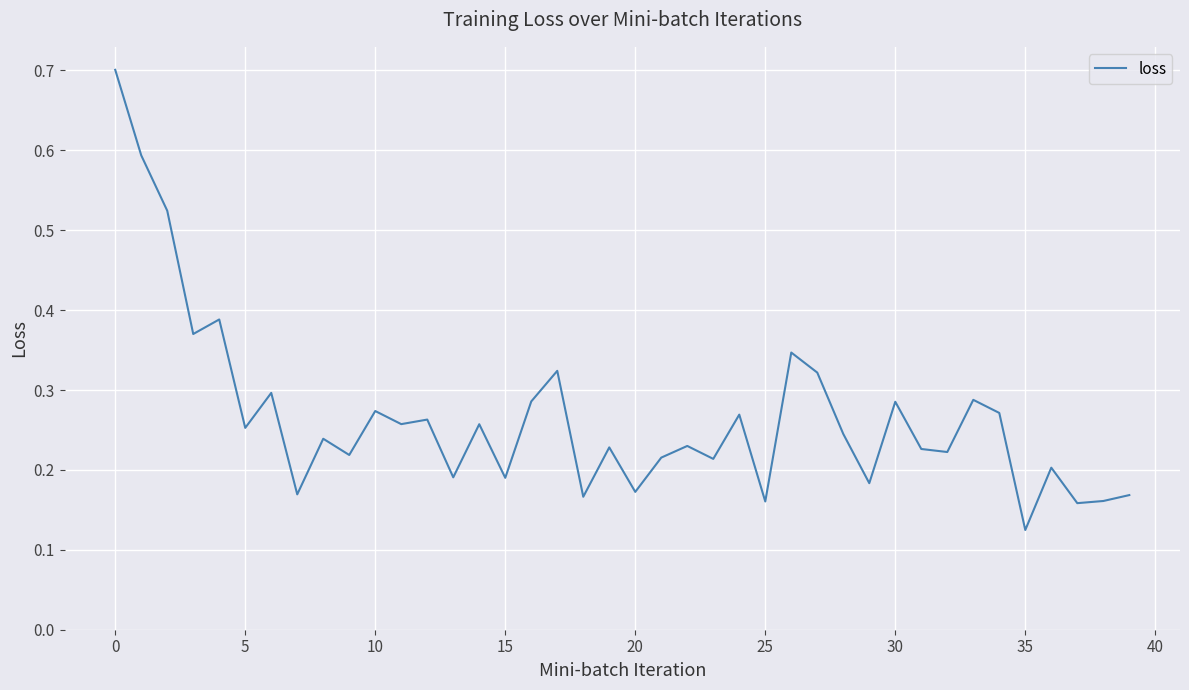

Does the chart have visible grid lines?

Yes